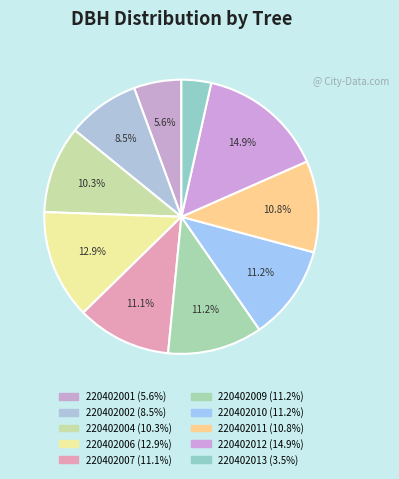

To the nearest percent, what percentage of the pie is 220402010?

11%